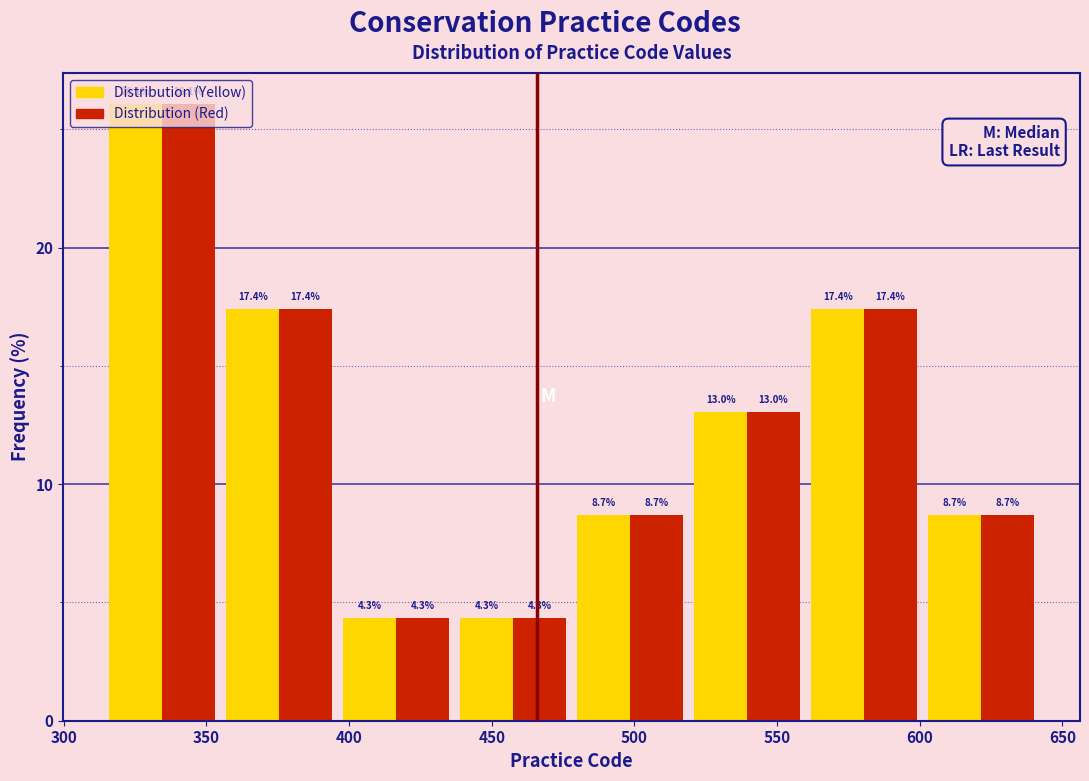

In the Distribution (Yellow) series, which range on the x-axis has the tallest bar?

314 to 355